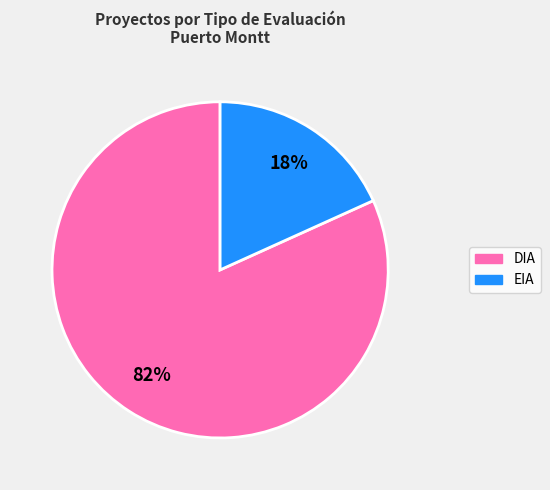

To the nearest percent, what is the difference between the largest and smallest slice percentages?

64%